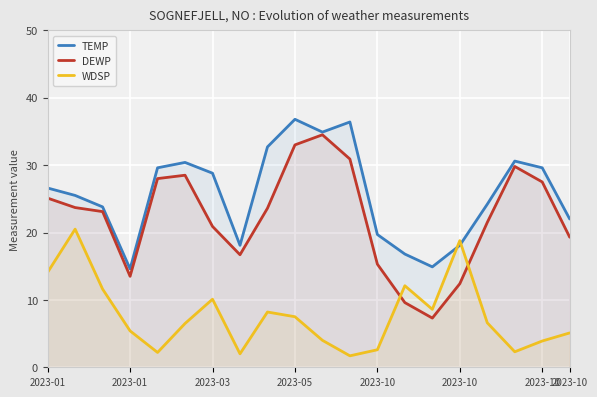

What is the minimum value shown in the chart?

1.7